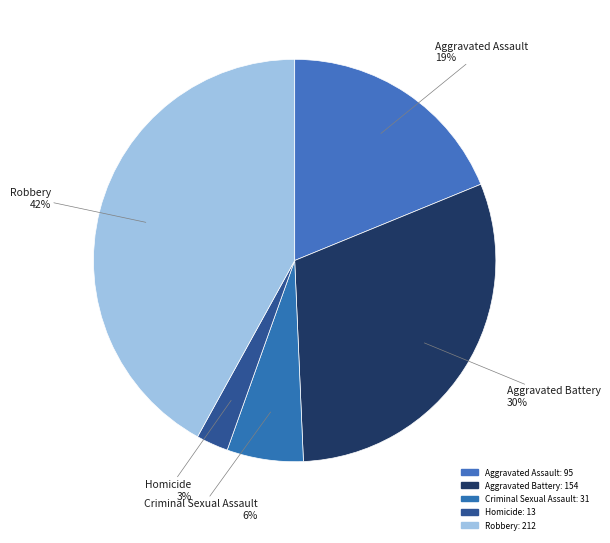

True or false: Aggravated Battery accounts for 30% of the total.

True